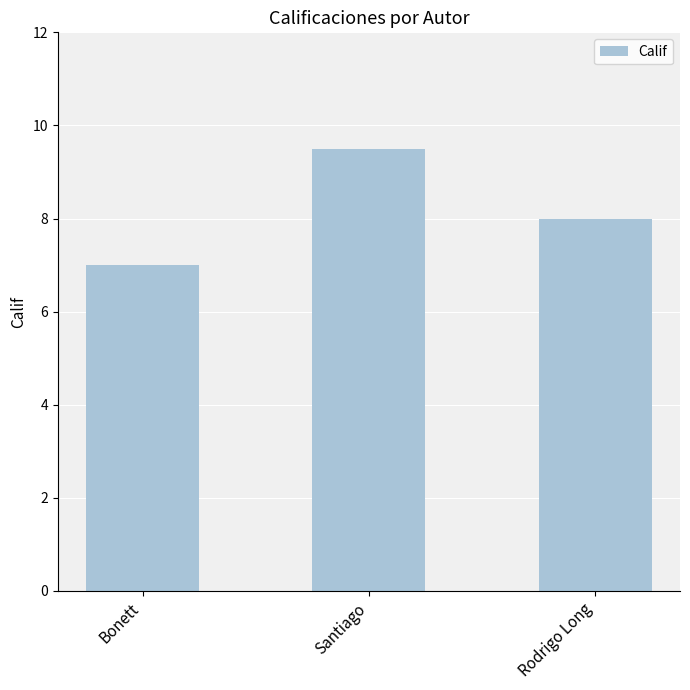

Reading right to left, what are all the values shown in this chart?

8.0	9.5	7.0